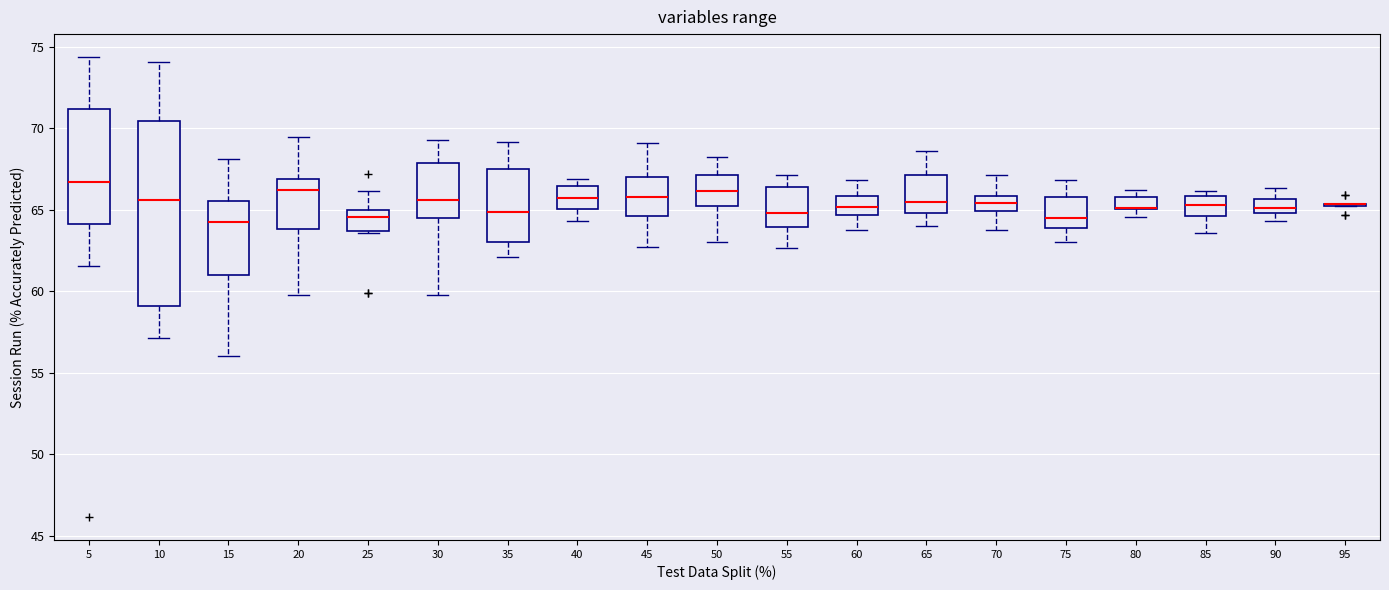

Comparing the boxes themselves (not the whiskers), which one is the tallest?

10